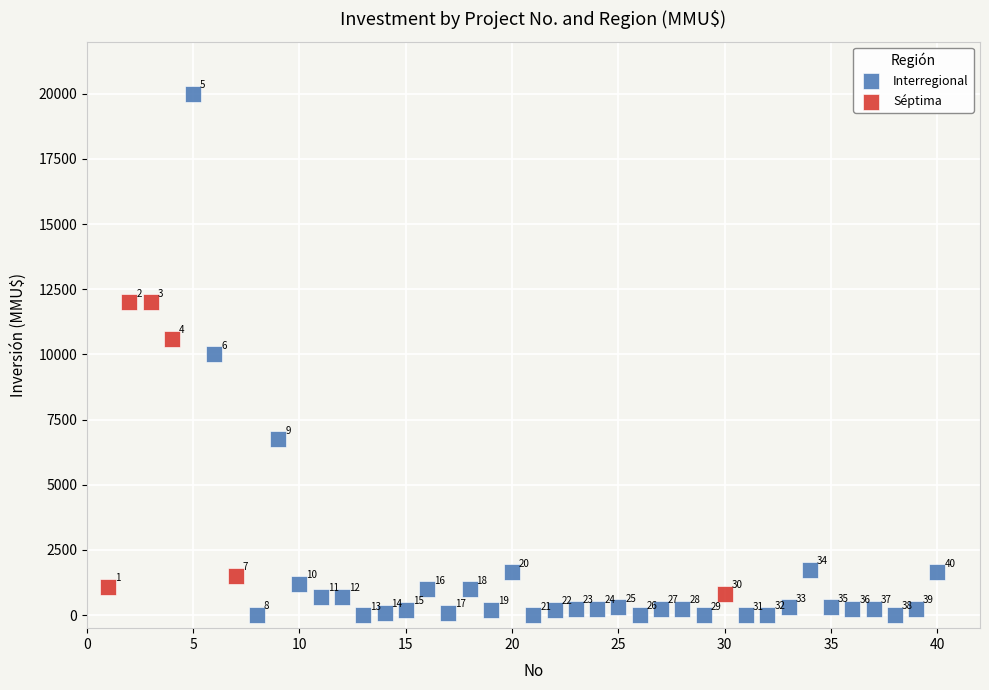

Which series has the widest spread of Y values?

Interregional